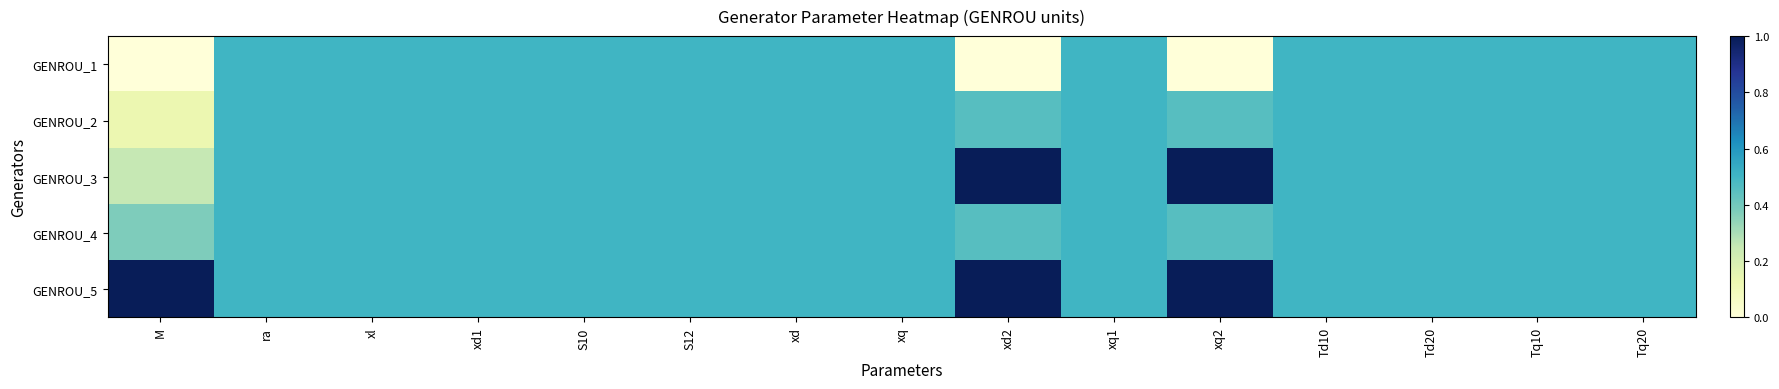

Reading right to left, extract all data points from this chart.

GENROU_1: Tq20=0.5	Tq10=0.5	Td20=0.5	Td10=0.5	xq2=0.0	xq1=0.5	xd2=0.0	xq=0.5	xd=0.5	S12=0.5	S10=0.5	xd1=0.5	xl=0.5	ra=0.5	M=0.0
GENROU_2: Tq20=0.5	Tq10=0.5	Td20=0.5	Td10=0.5	xq2=0.5	xq1=0.5	xd2=0.5	xq=0.5	xd=0.5	S12=0.5	S10=0.5	xd1=0.5	xl=0.5	ra=0.5	M=0.1
GENROU_3: Tq20=0.5	Tq10=0.5	Td20=0.5	Td10=0.5	xq2=1.0	xq1=0.5	xd2=1.0	xq=0.5	xd=0.5	S12=0.5	S10=0.5	xd1=0.5	xl=0.5	ra=0.5	M=0.2
GENROU_4: Tq20=0.5	Tq10=0.5	Td20=0.5	Td10=0.5	xq2=0.5	xq1=0.5	xd2=0.5	xq=0.5	xd=0.5	S12=0.5	S10=0.5	xd1=0.5	xl=0.5	ra=0.5	M=0.4
GENROU_5: Tq20=0.5	Tq10=0.5	Td20=0.5	Td10=0.5	xq2=1.0	xq1=0.5	xd2=1.0	xq=0.5	xd=0.5	S12=0.5	S10=0.5	xd1=0.5	xl=0.5	ra=0.5	M=1.0